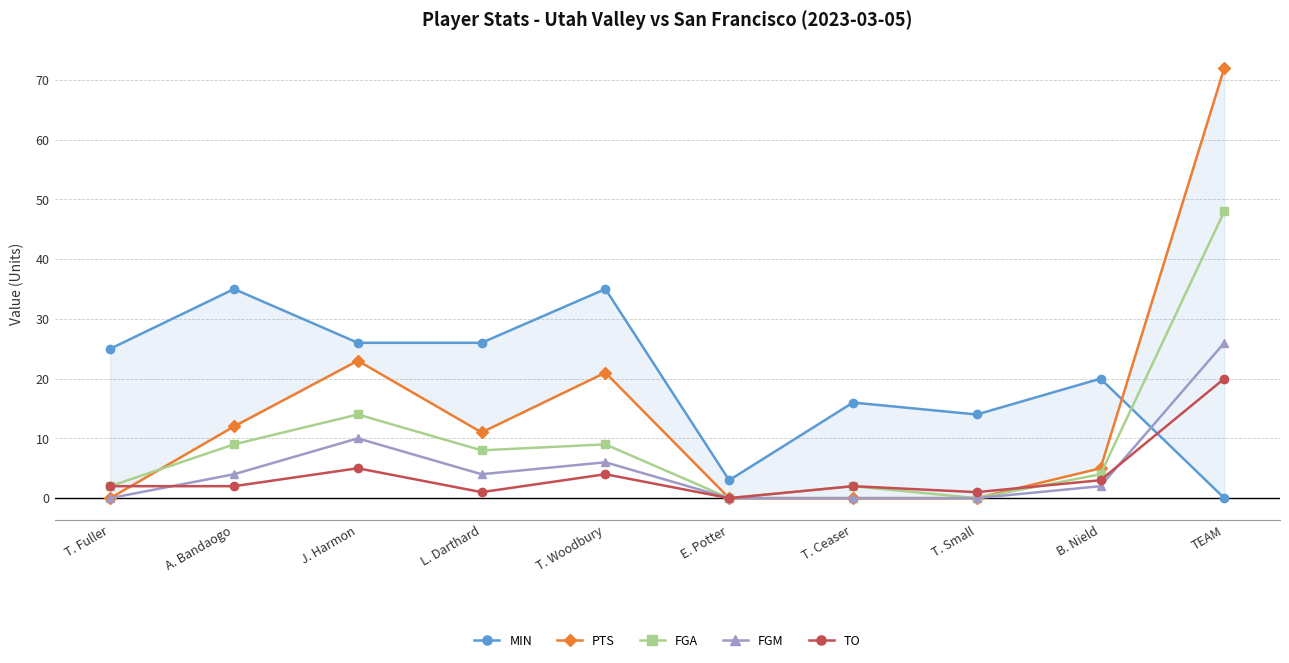

True or false: PTS has a value of 30 at J. Harmon.

False